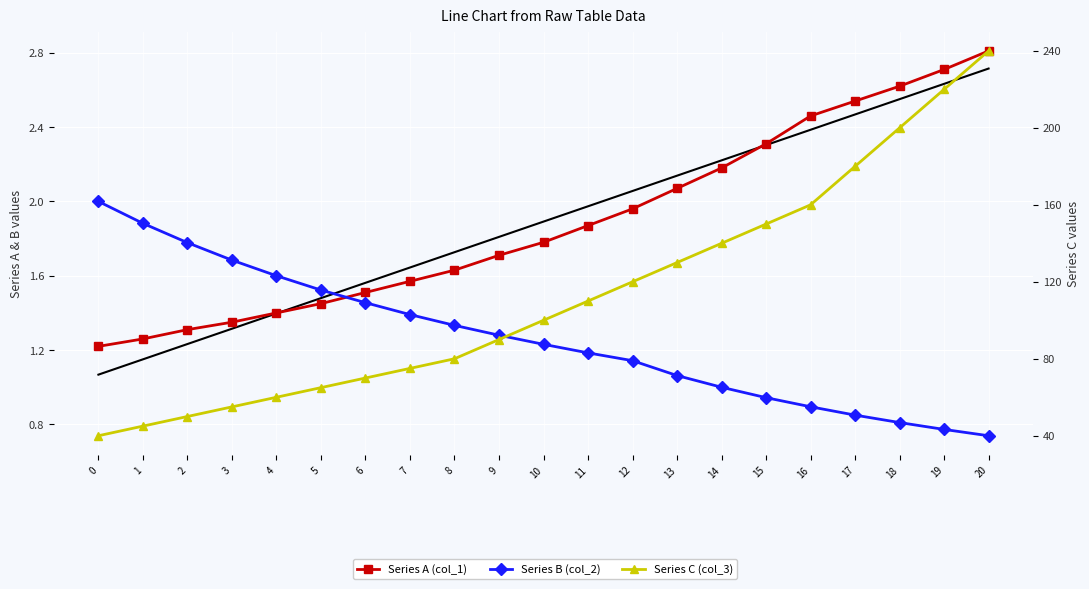

True or false: Series B (col_2) has a value of 0.2 at 18.

False